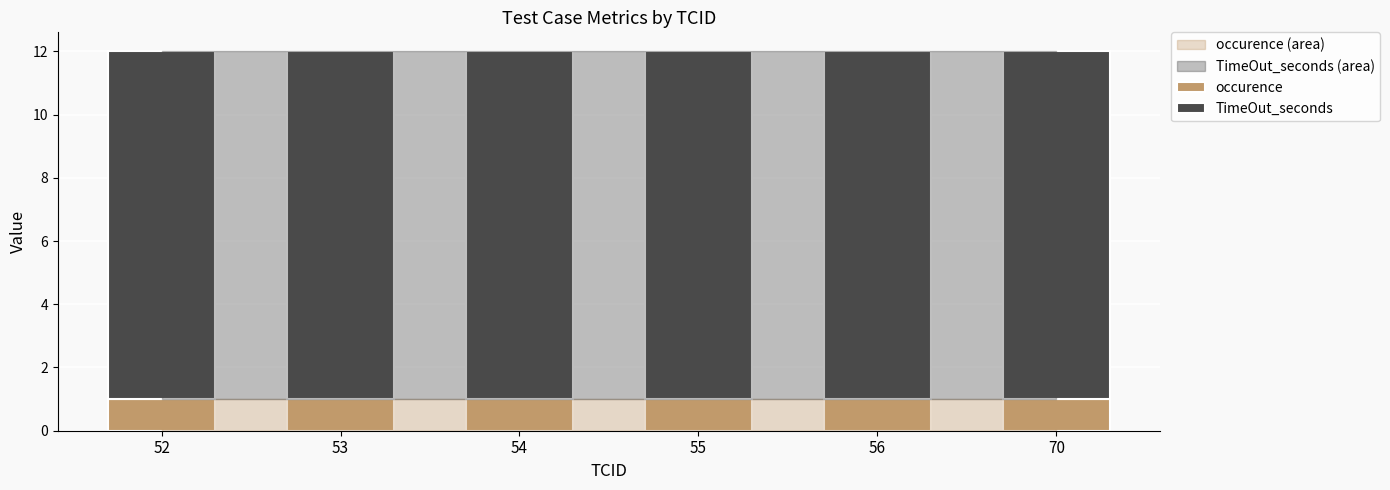

What is the total value across all series at 56?

12